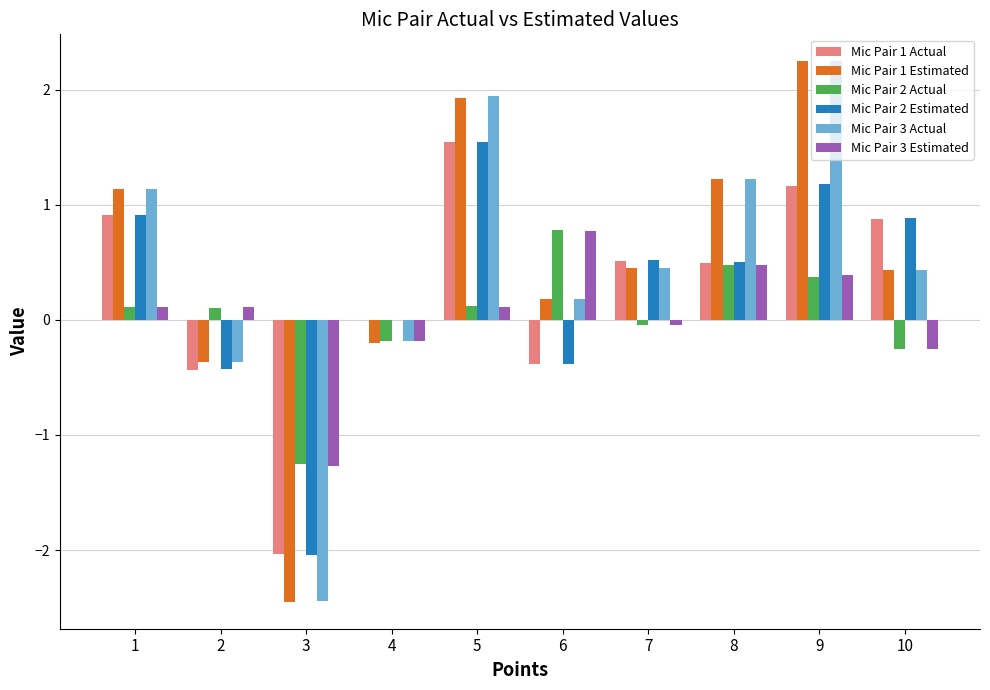

What is the total value across all series at 1?

4.3